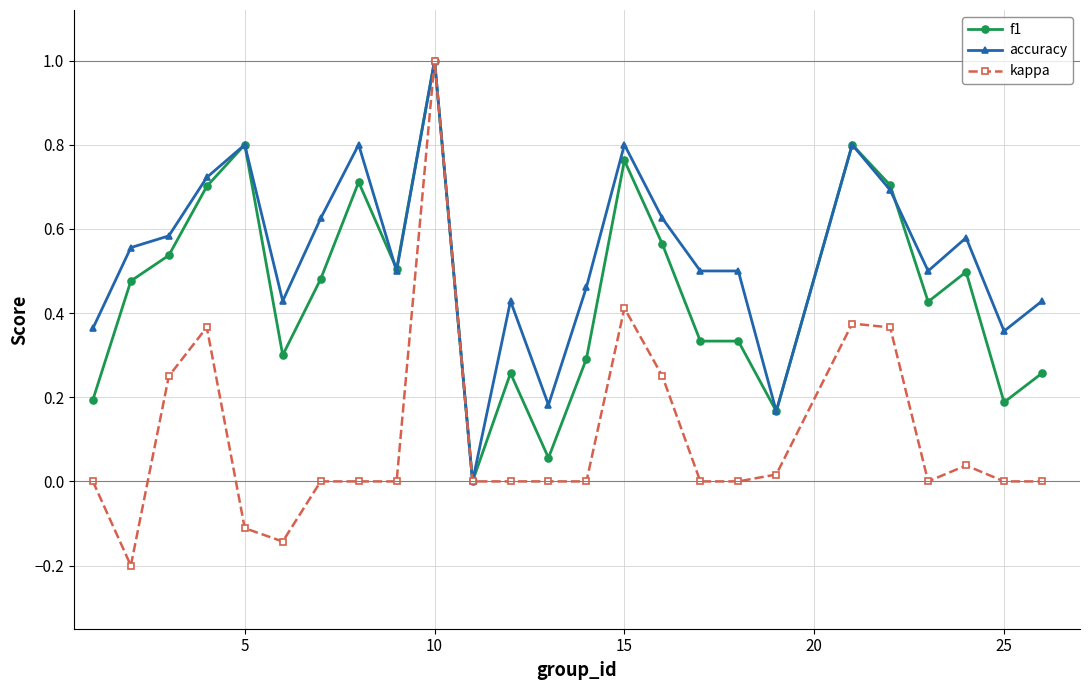

How many series are shown in this chart?

3